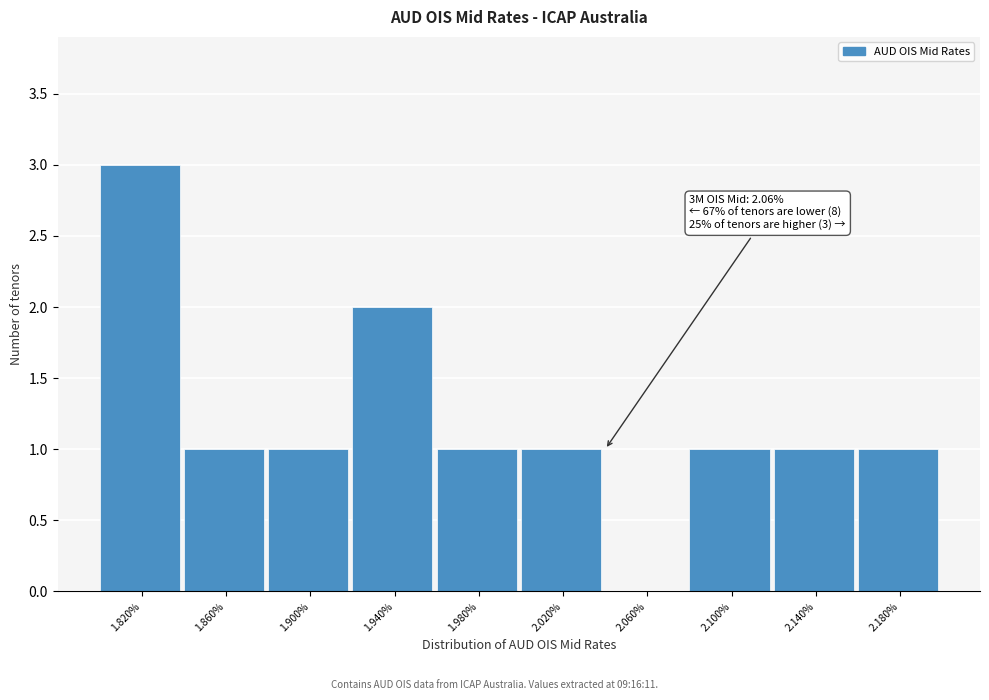

Reading right to left, extract all data points from this chart.

2.180%=1	2.140%=1	2.100%=1	2.060%=0	2.020%=1	1.980%=1	1.940%=2	1.900%=1	1.860%=1	1.820%=3